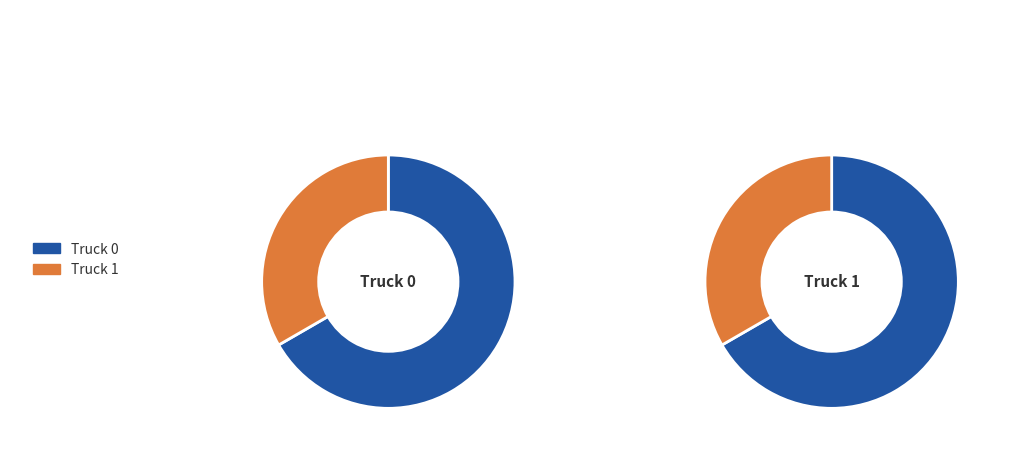

What percentage do Truck 0 and Truck 1 together represent?

100.0%